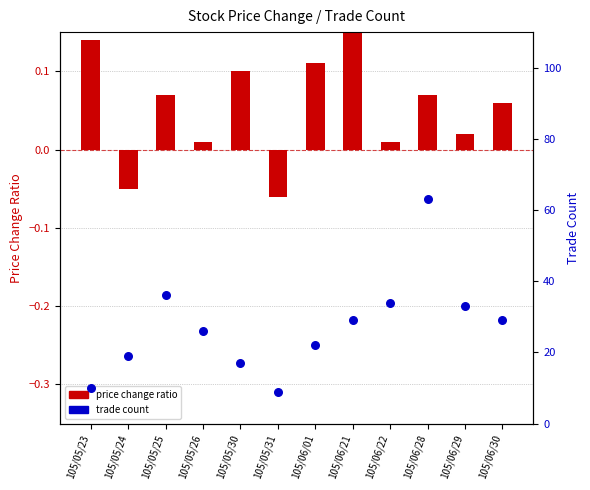

At which category is the sum across all series the highest?

105/06/28